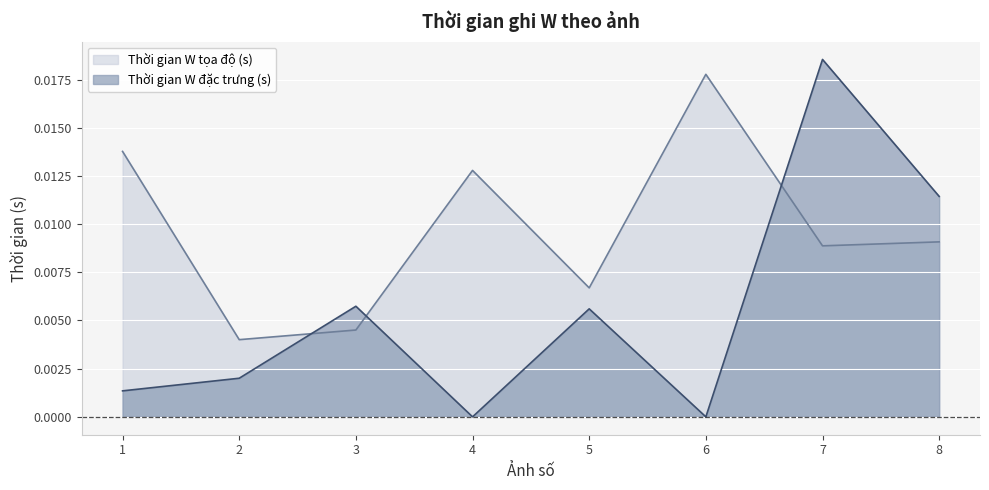

Is the value of Thời gian W đặc trưng (s) at 3 greater than the value of Thời gian W tọa độ (s) at 8?

No